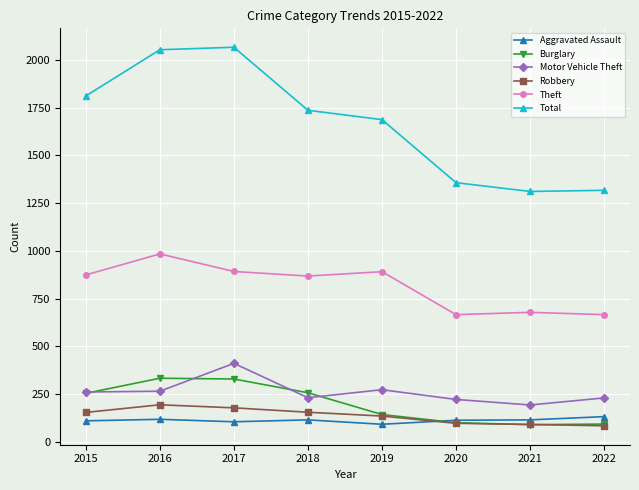

Is it true that Theft equals 890 at 2022?

False